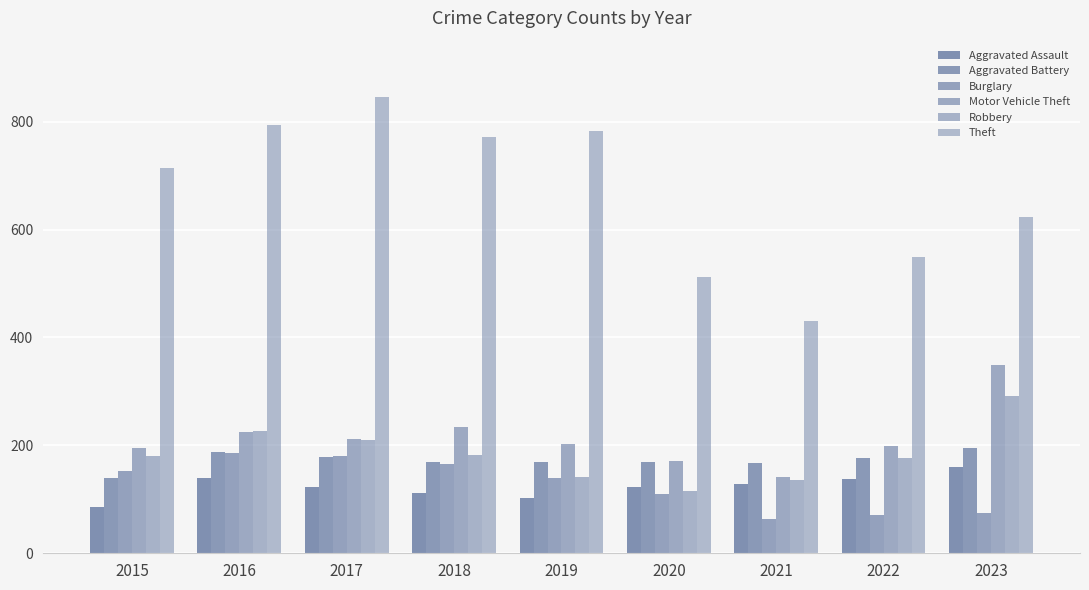

What is the average value of the Theft series?

669